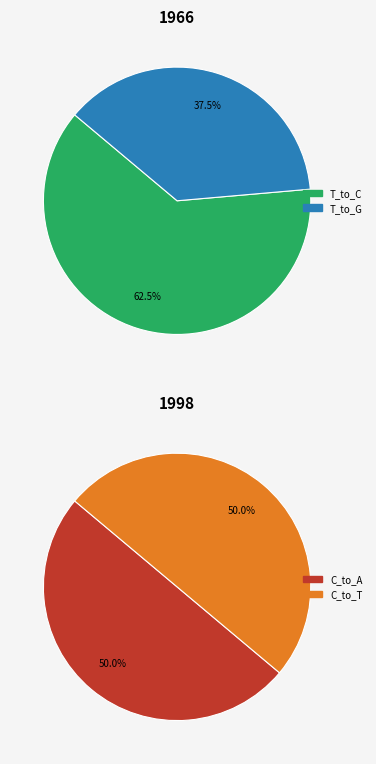

Does T_to_A account for over 50% of the chart?

No